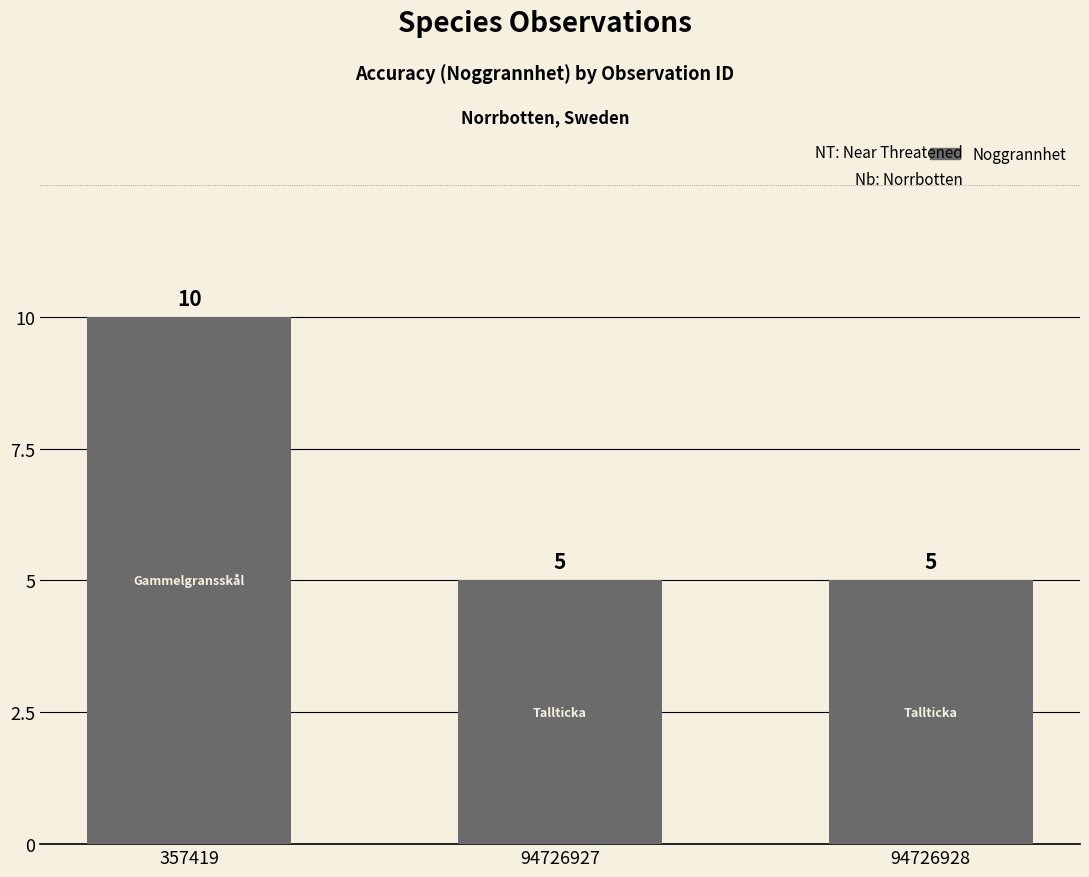

What is the difference between the maximum and second lowest values?

5